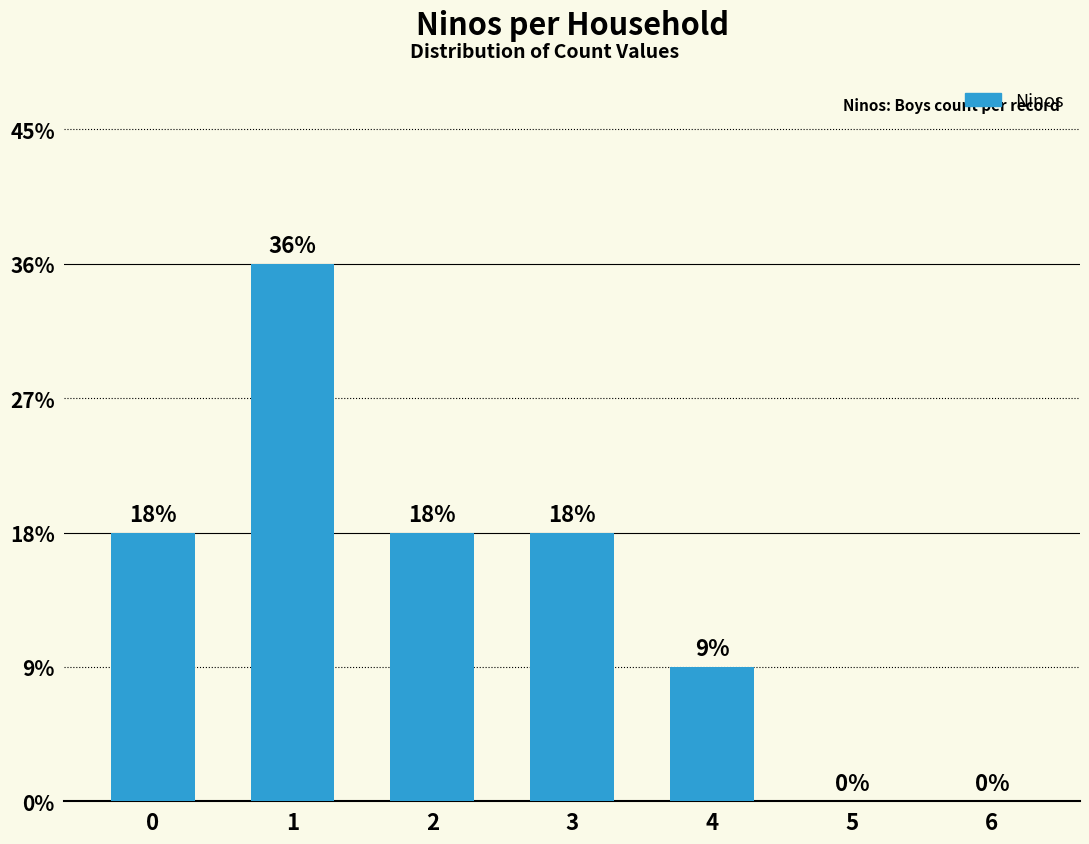

True or false: the data shows 1 at 3.

False